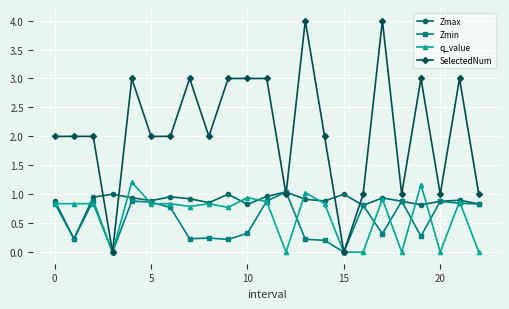

What is the sum of all SelectedNum values?

48.0